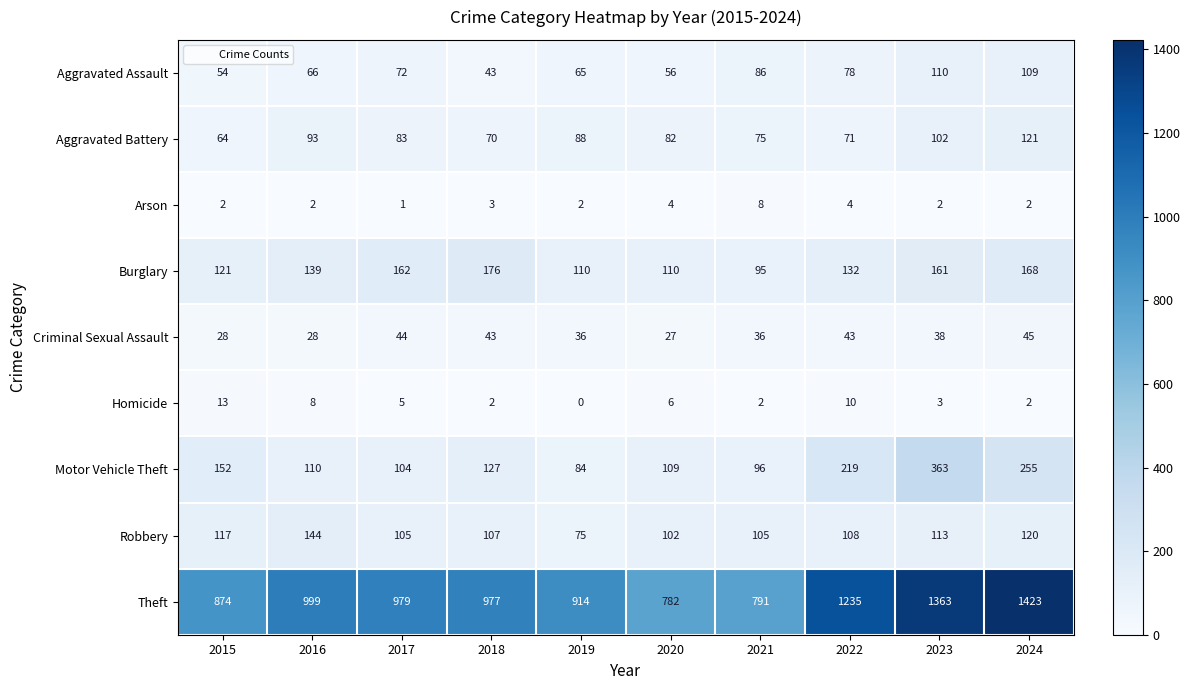

At which category does the chart reach its peak across all series?

2024